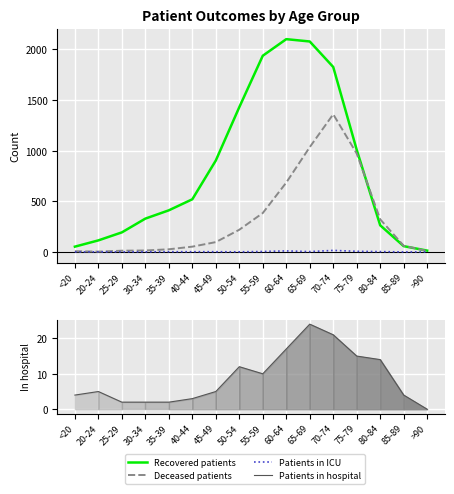

What is the total value across all series at >90?

22